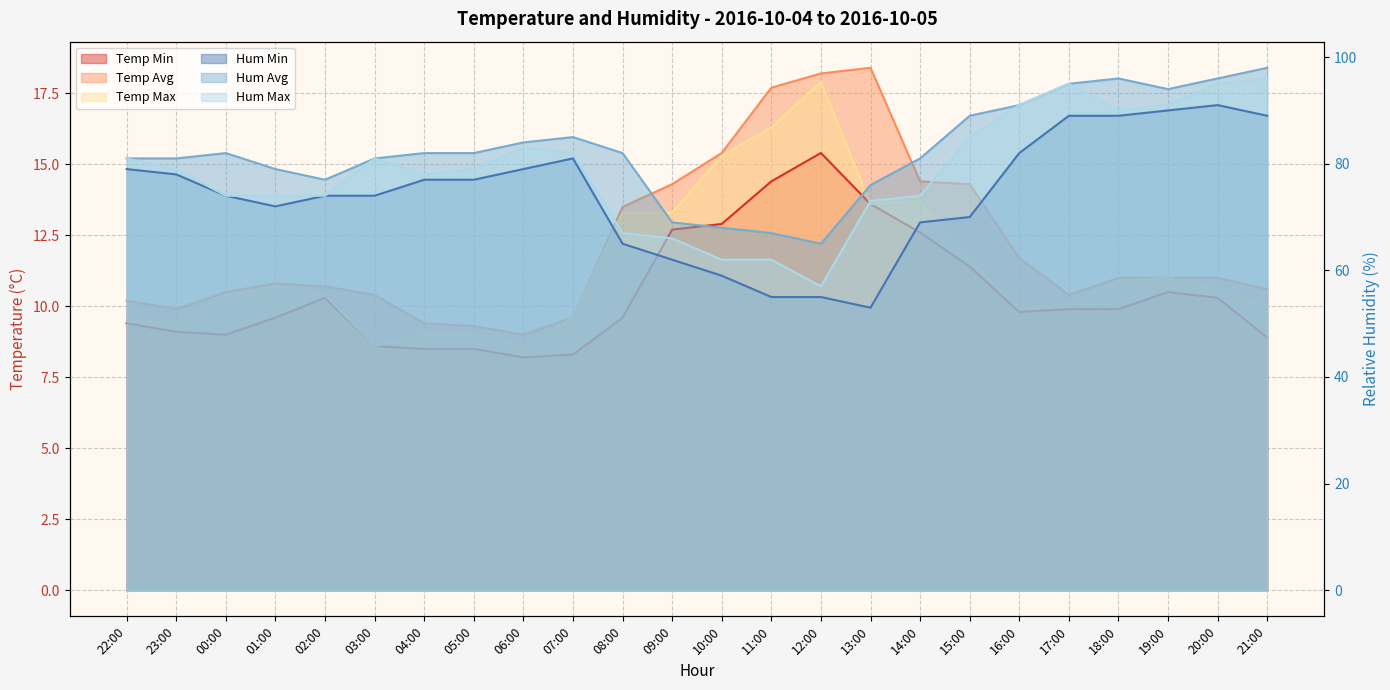

Is it true that Temp Avg equals 10.6 at 21:00?

True